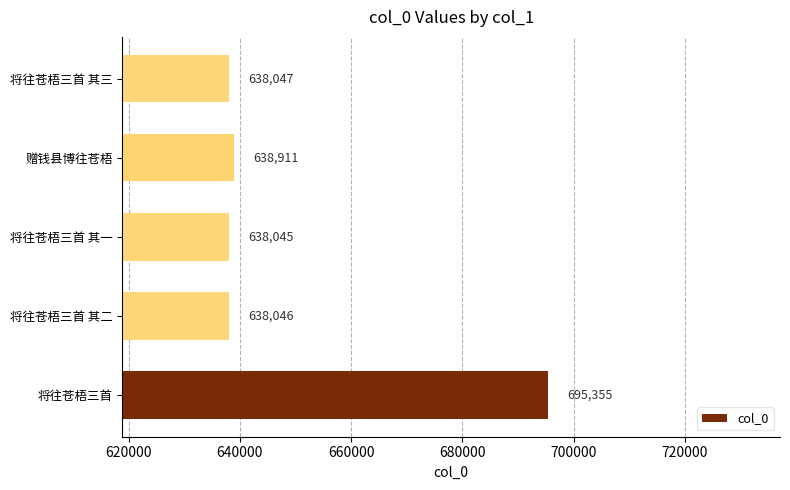

What is the greatest value displayed?

695355